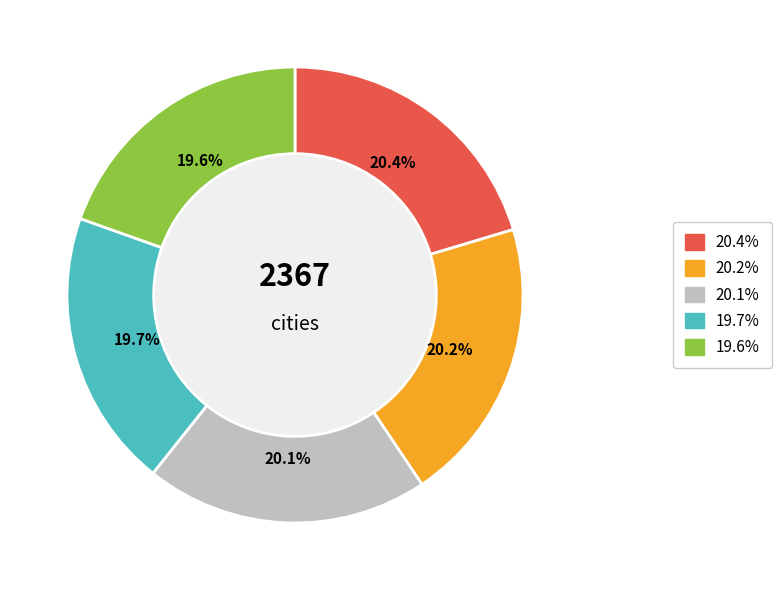

Is there a majority slice in this chart?

No